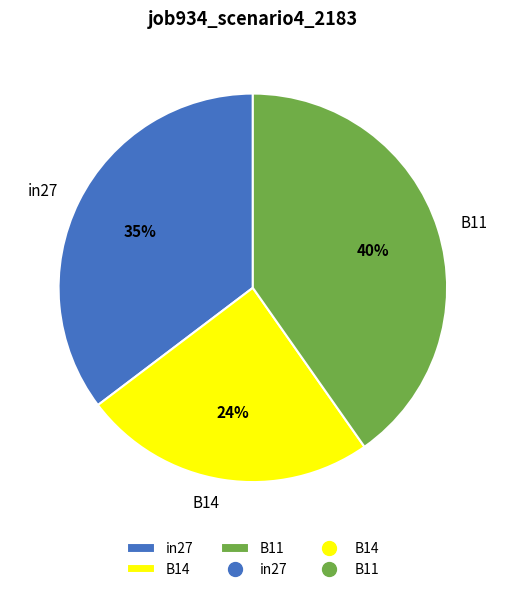

Combined, do B11 and B14 account for over 50%?

Yes